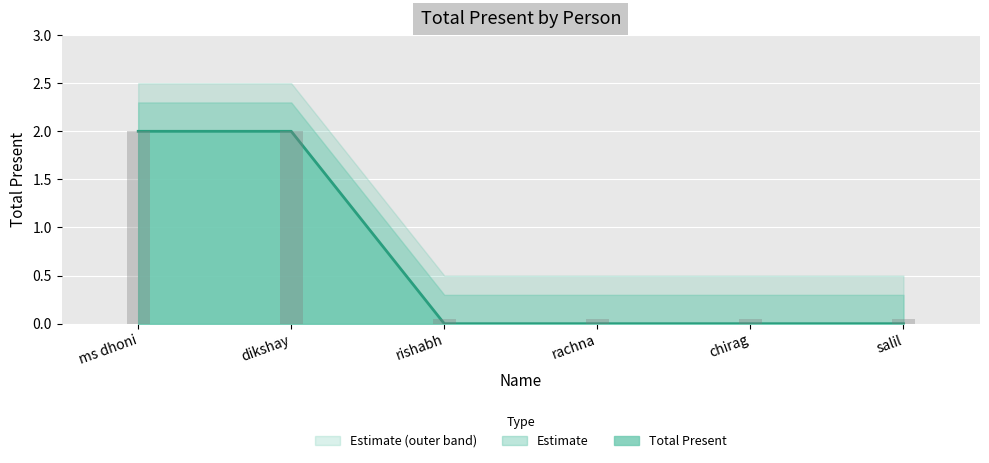

Reading left to right, what are all the values shown in this chart?

ms dhoni=2	dikshay=2	rishabh=0	rachna=0	chirag=0	salil=0